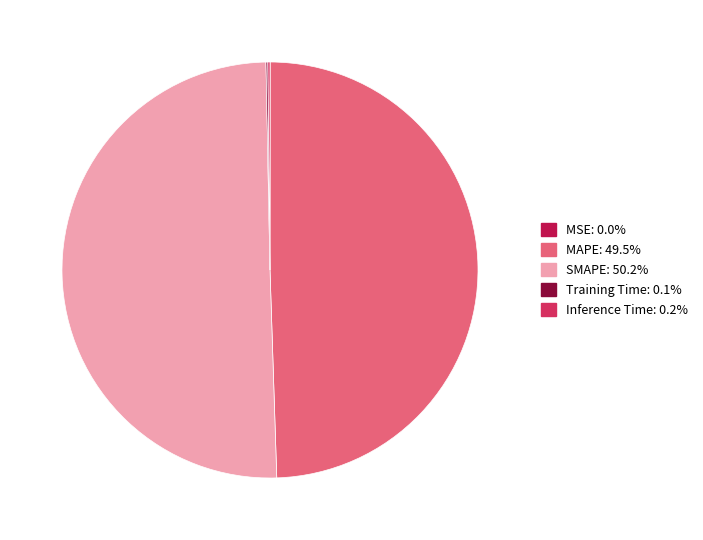

To the nearest percent, what is the average slice percentage?

20%